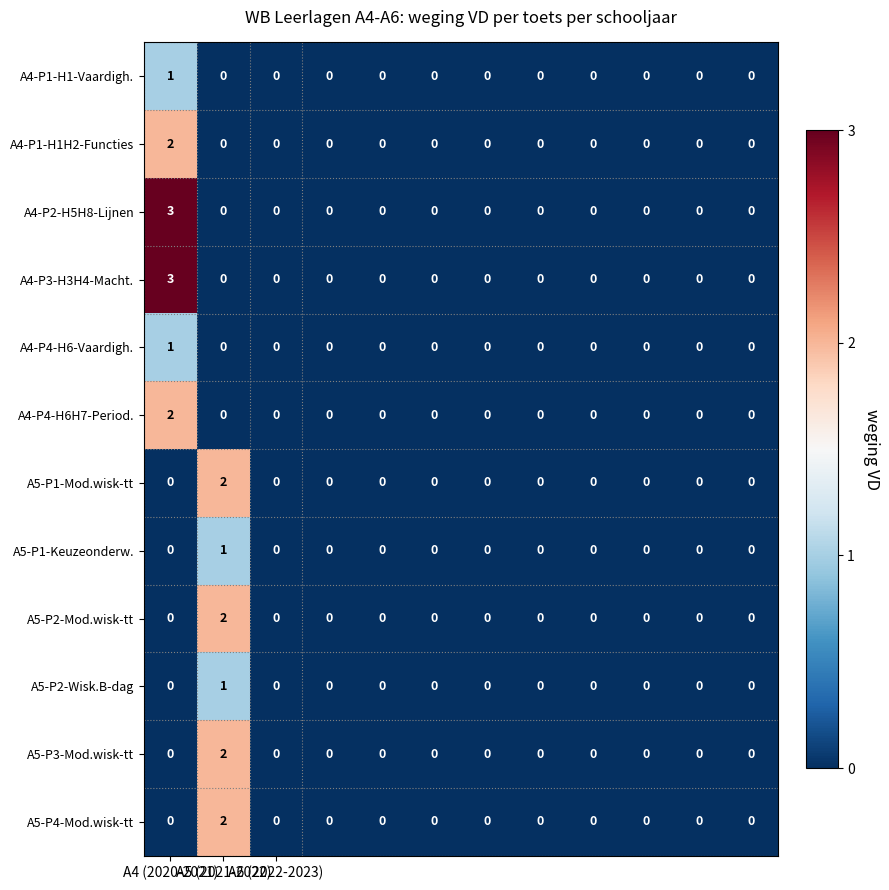

Count the number of data series in this chart.

12